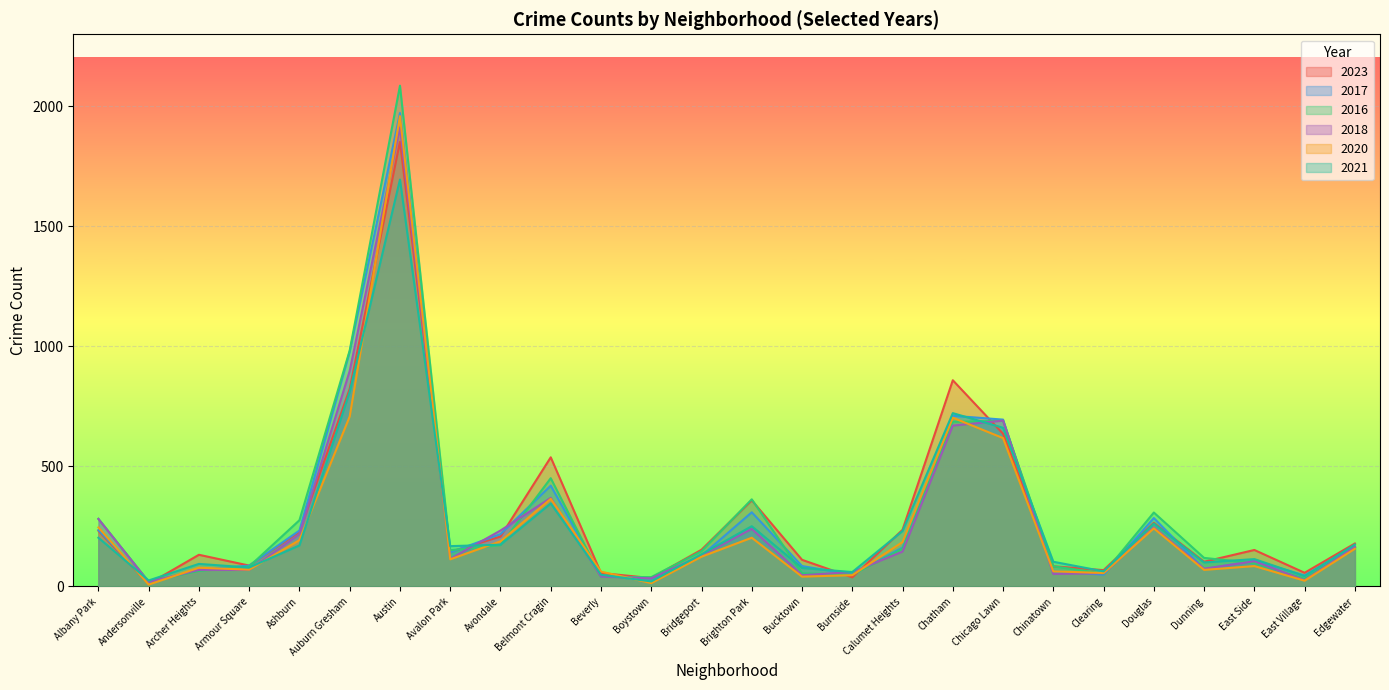

List the series in order of their peak value, lowest first.

2021, 2023, 2018, 2020, 2017, 2016